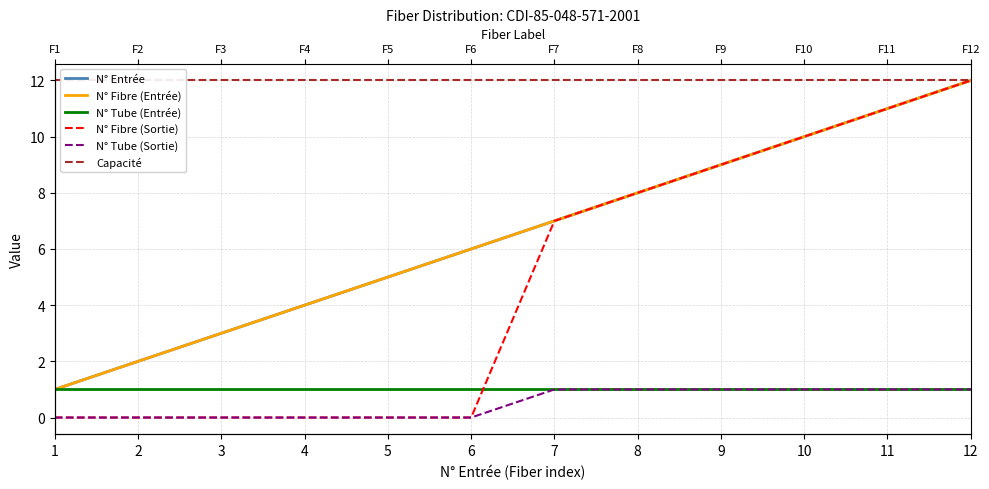

True or false: N° Entrée and N° Tube (Entrée) cross at least once.

False